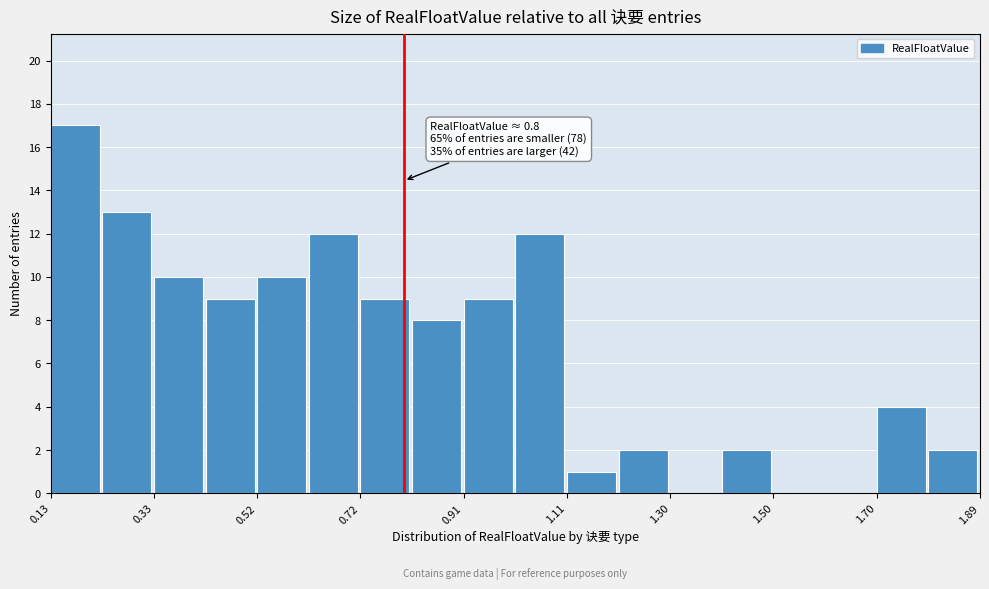

Which range on the x-axis has the tallest bar?

0.14 to 0.22